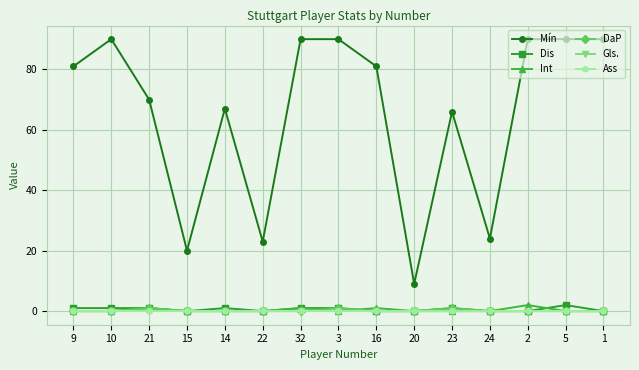

At 1, list the series in order from smallest to largest.

Dis, Int, DaP, Gls., Ass, Mín